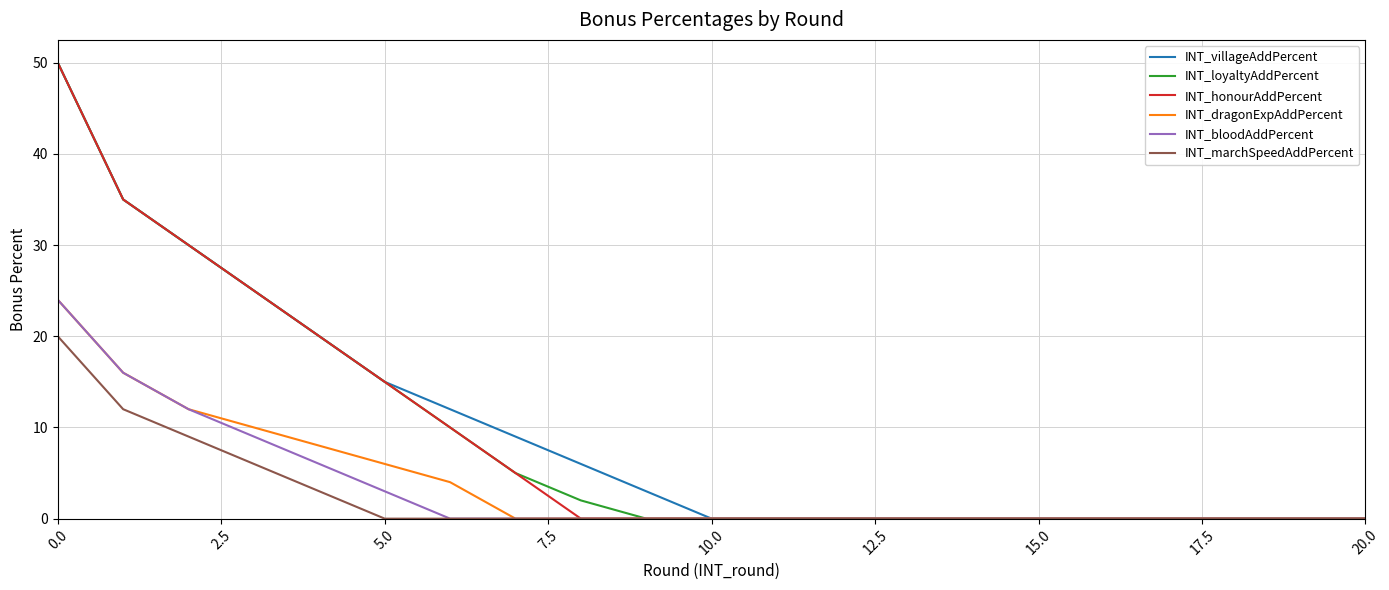

True or false: INT_honourAddPercent and INT_marchSpeedAddPercent cross at least once.

False